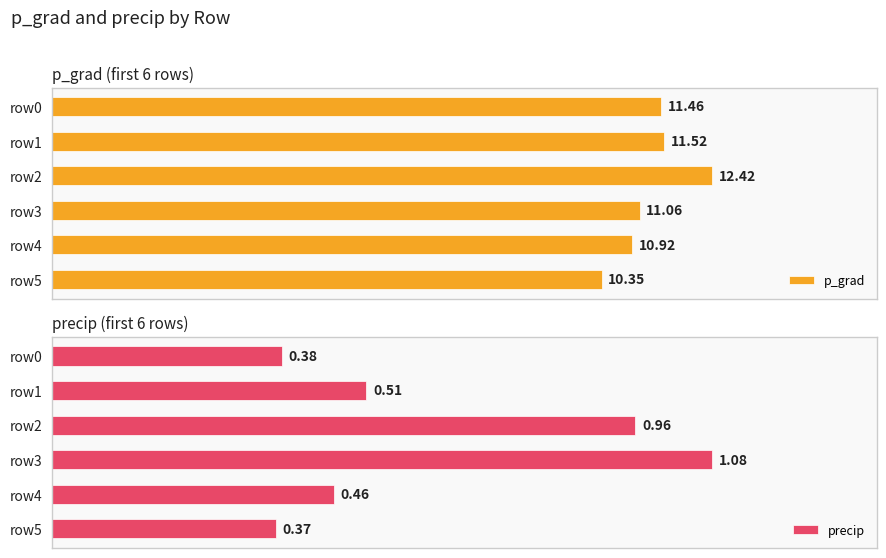

What is the approximate value of precip at row0?

0.4